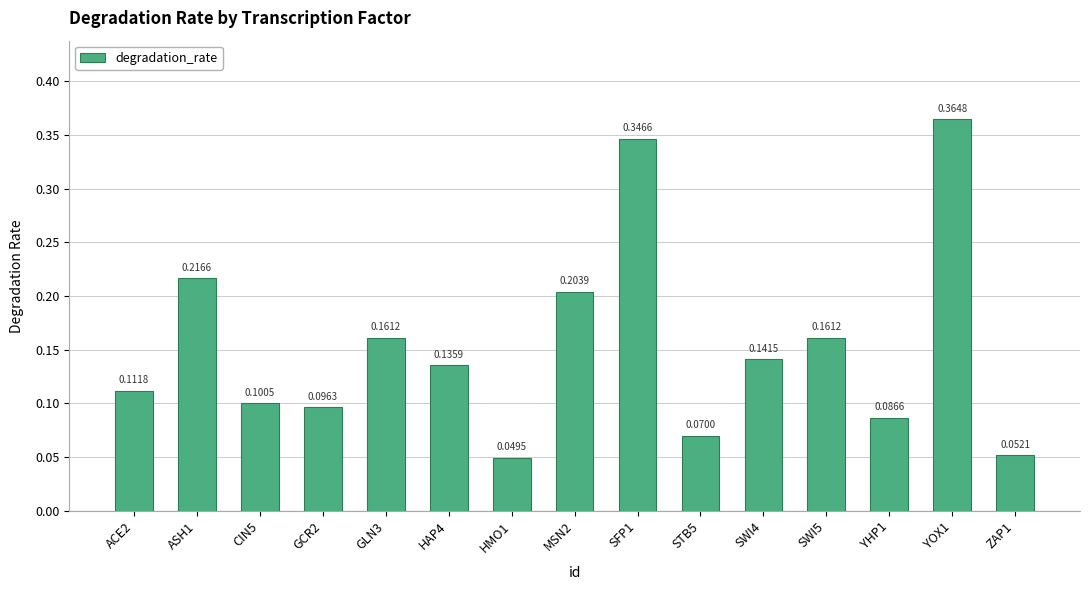

What is the sum of all values?

2.3